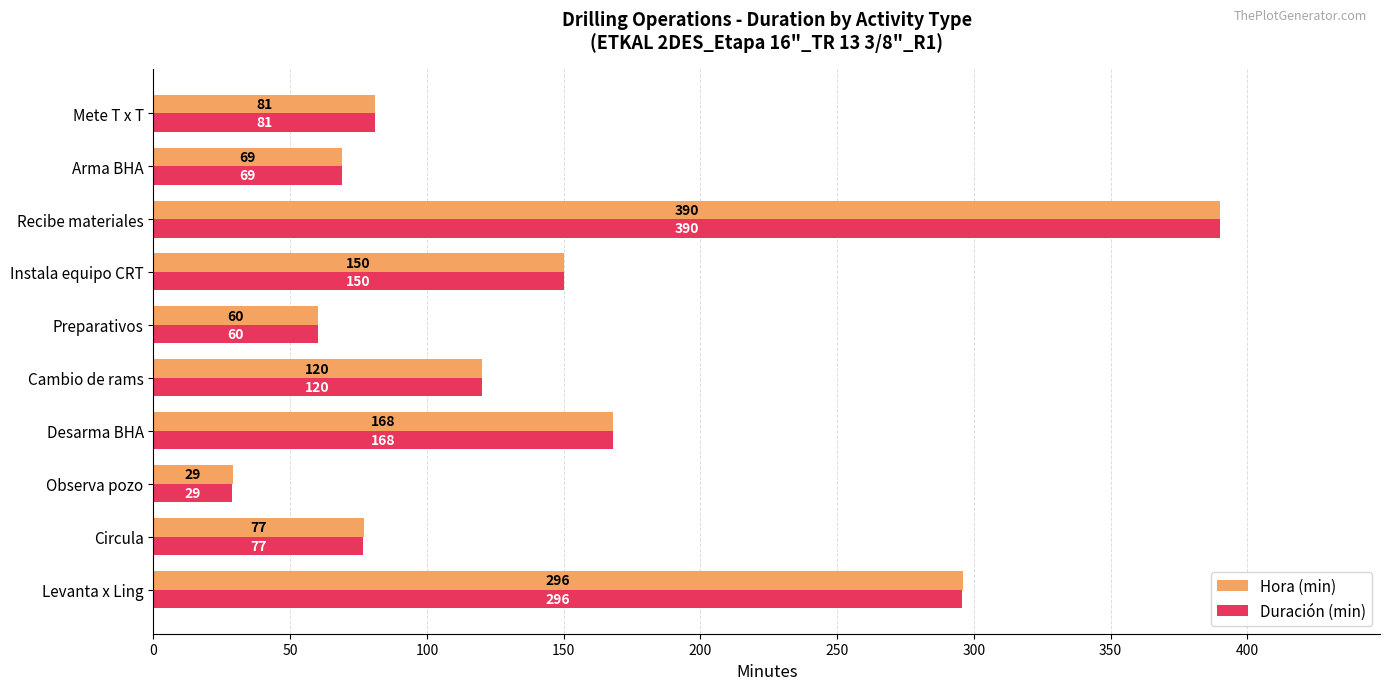

List the labels in order of Hora (min) value, largest first.

Recibe materiales, Levanta x Ling, Desarma BHA, Instala equipo CRT, Cambio de rams, Mete T x T, Circula, Arma BHA, Preparativos, Observa pozo